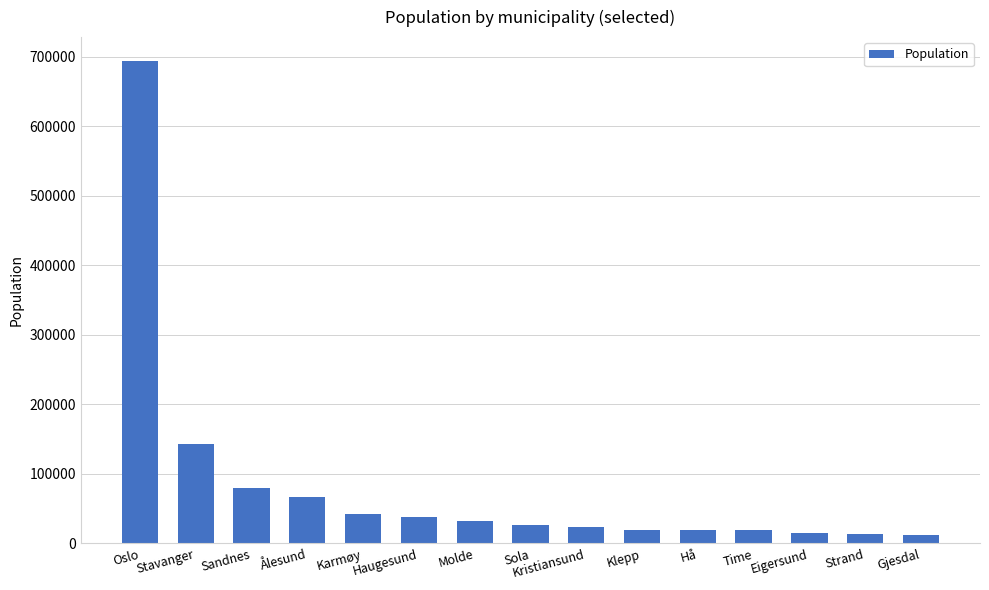

What is the maximum value shown in the chart?

693494